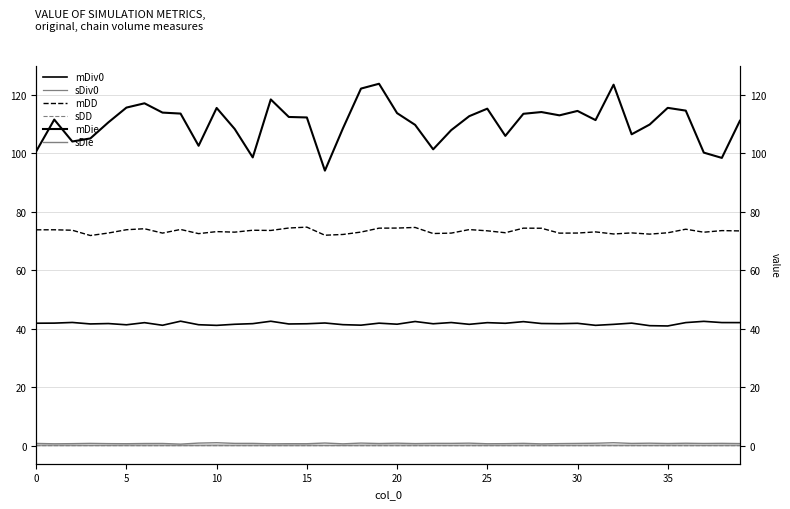

True or false: sDie has more than 2 interior local peaks.

True